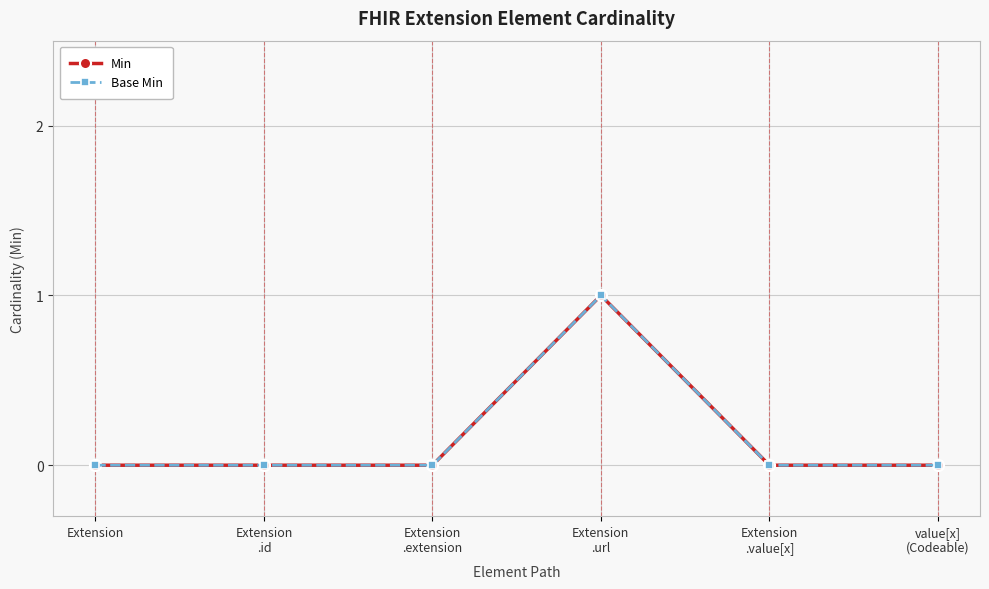

Is this an area chart (filled region under the line)?

No